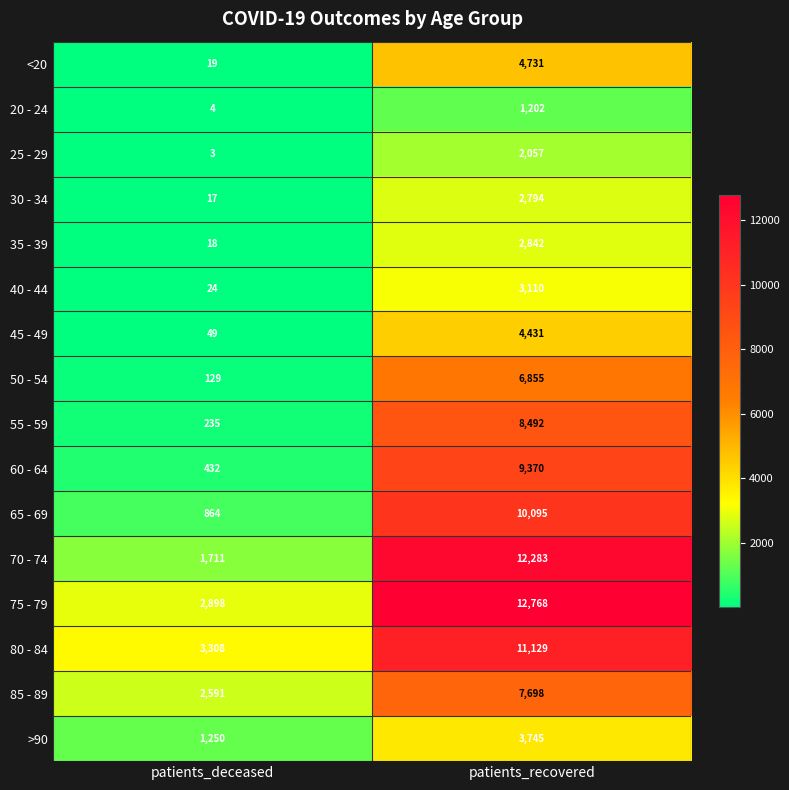

The 55 - 59 series shows 374 at patients_deceased. True or false?

False